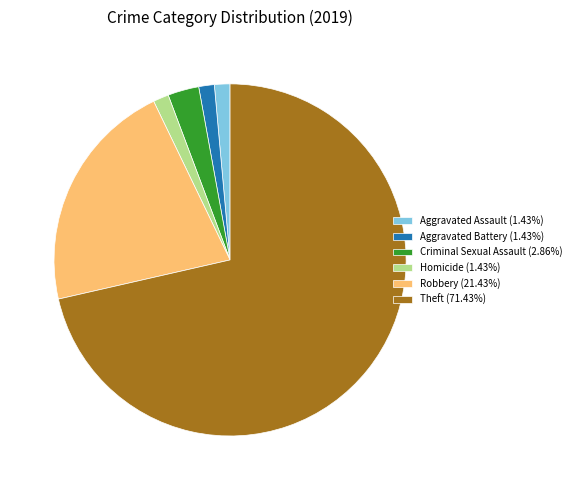

Does Aggravated Assault (1.43%) represent more than half of the total?

No